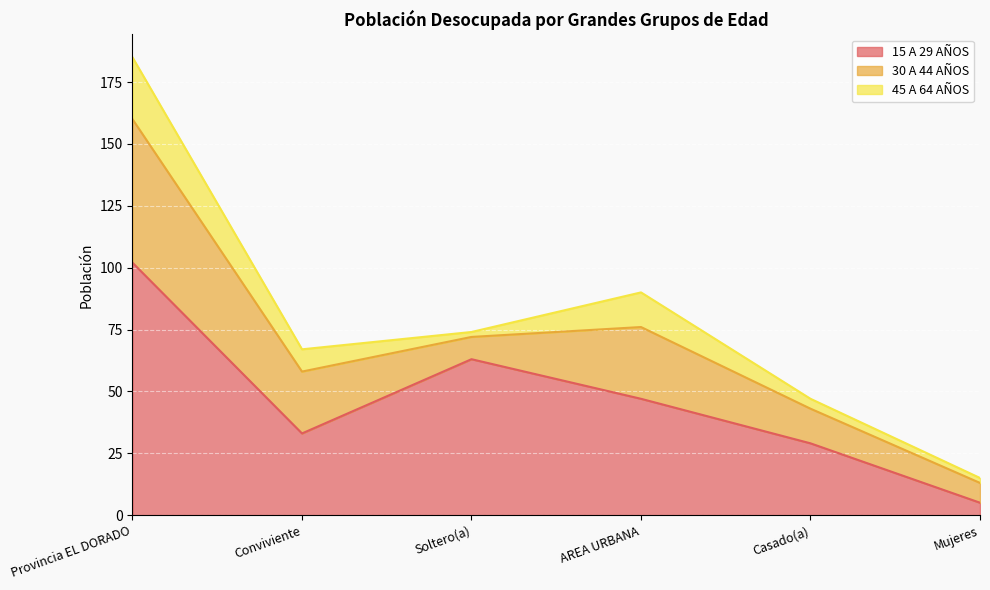

List the series in order of their overall mean, highest first.

15 A 29 AÑOS, 30 A 44 AÑOS, 45 A 64 AÑOS